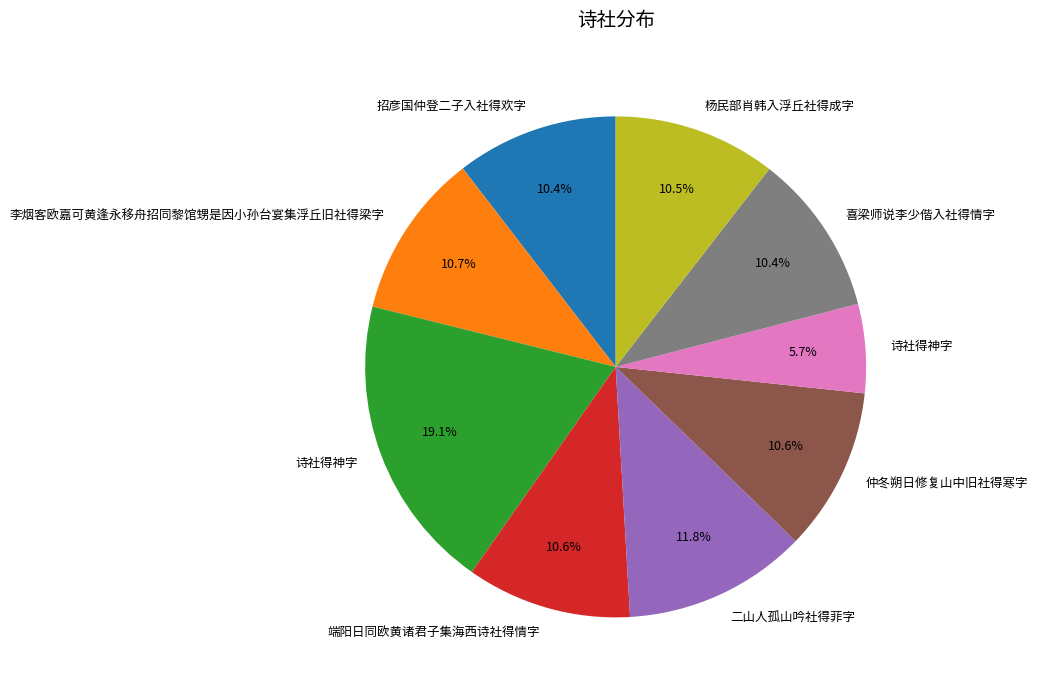

Does any single category account for the majority?

No